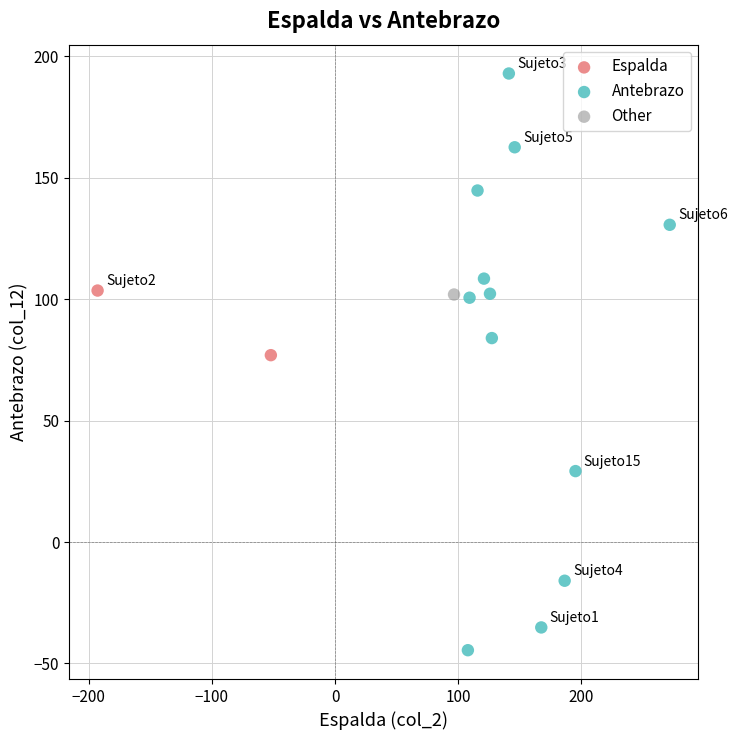

What are all the series names shown in the legend?

Espalda, Antebrazo, Other